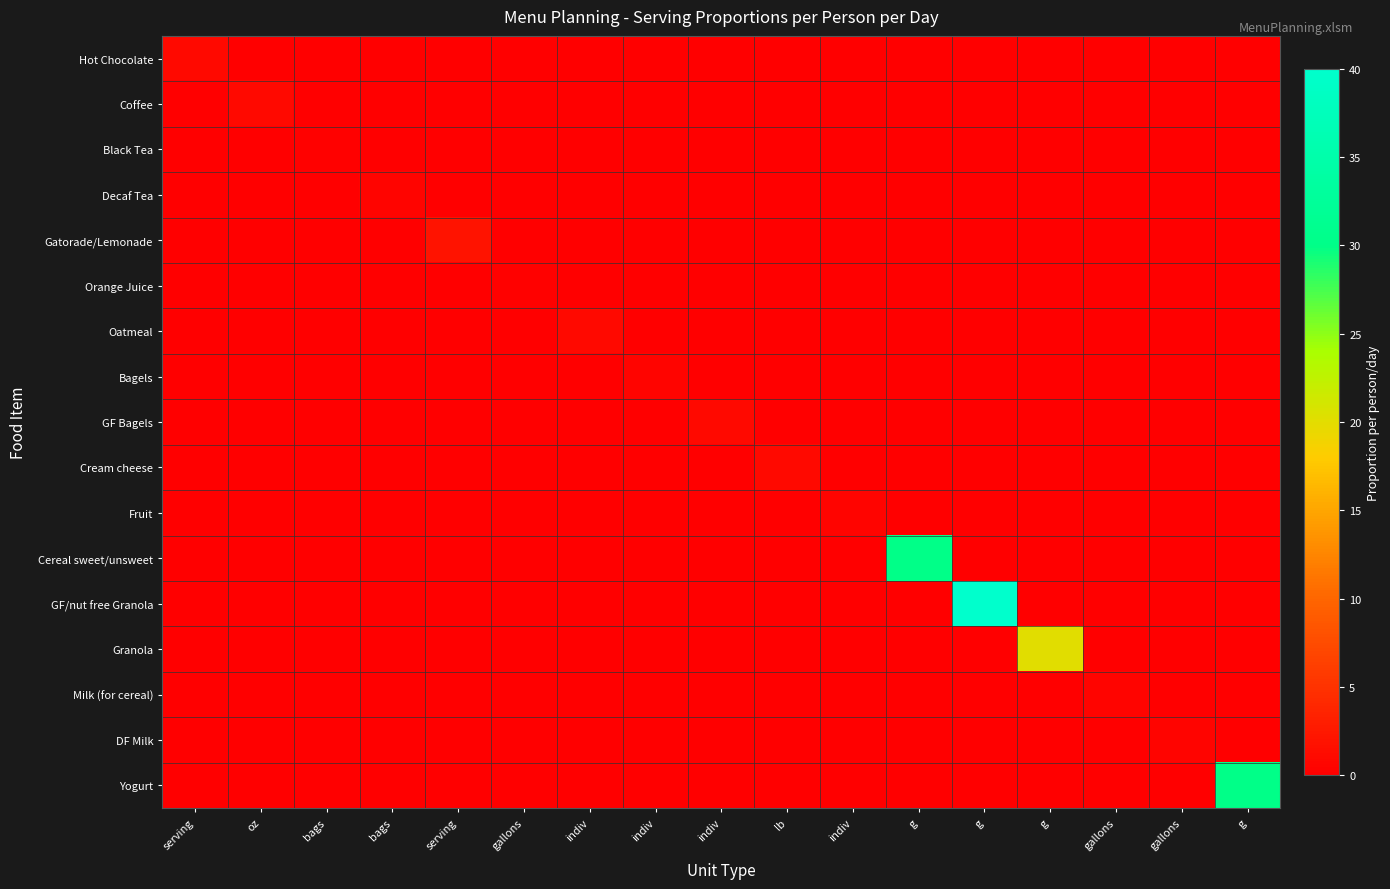

Which series has the largest range (max minus min)?

GF/nut free Granola